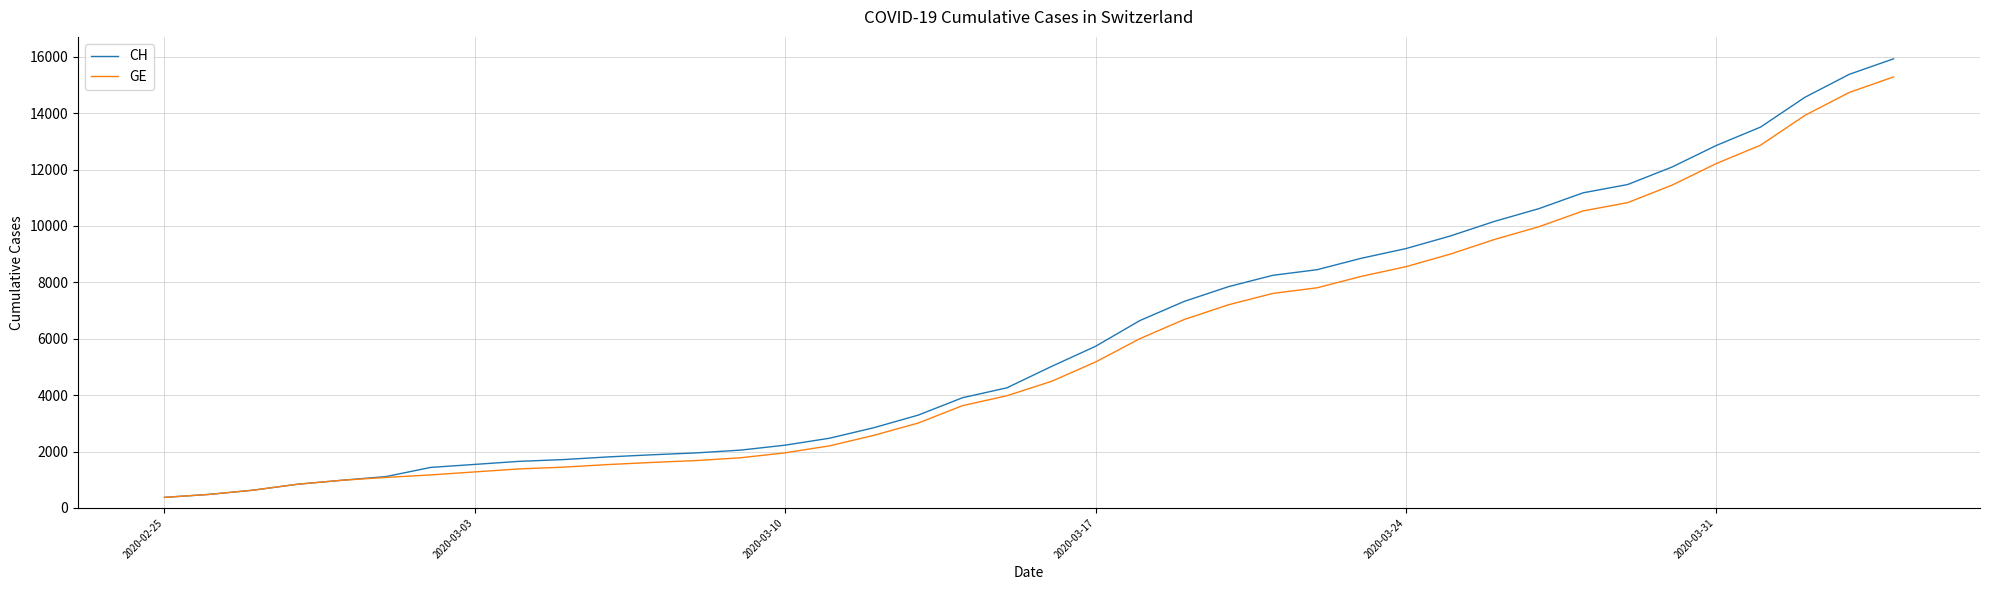

What is the greatest value displayed?

15926